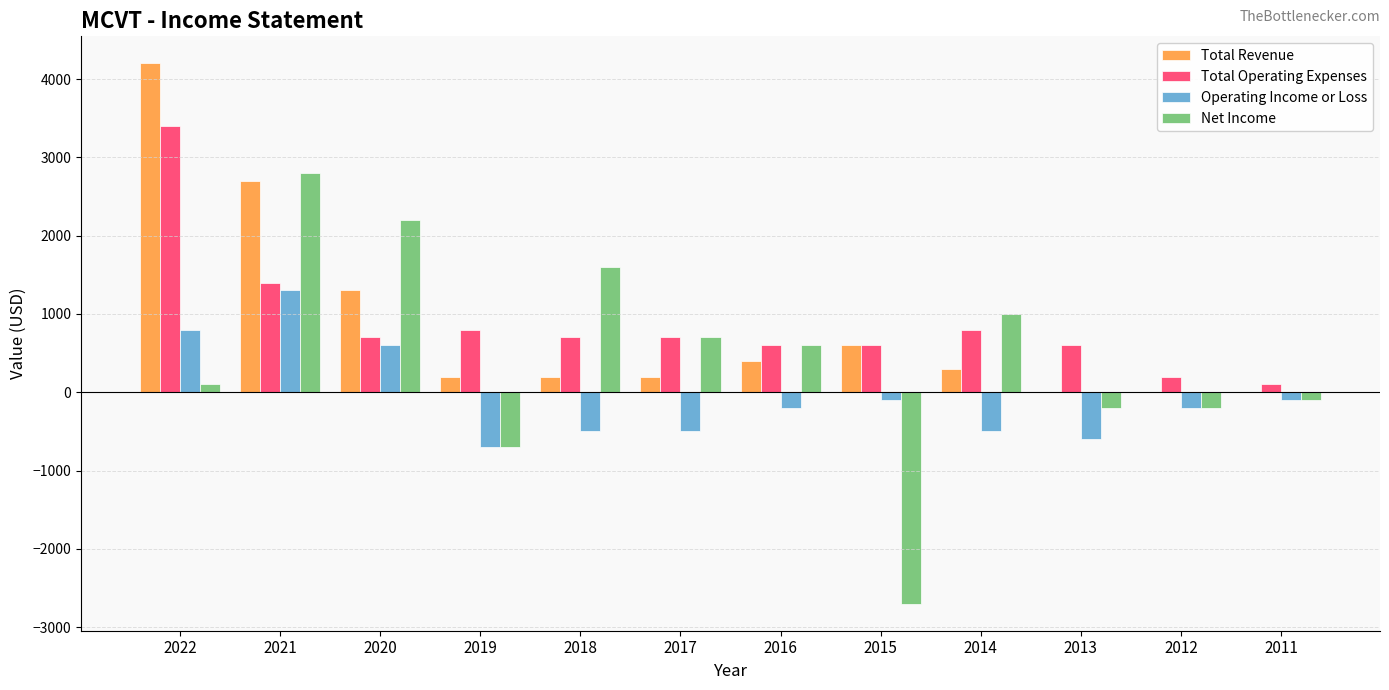

The value of Total Revenue at 2014 is 300. True or false?

True